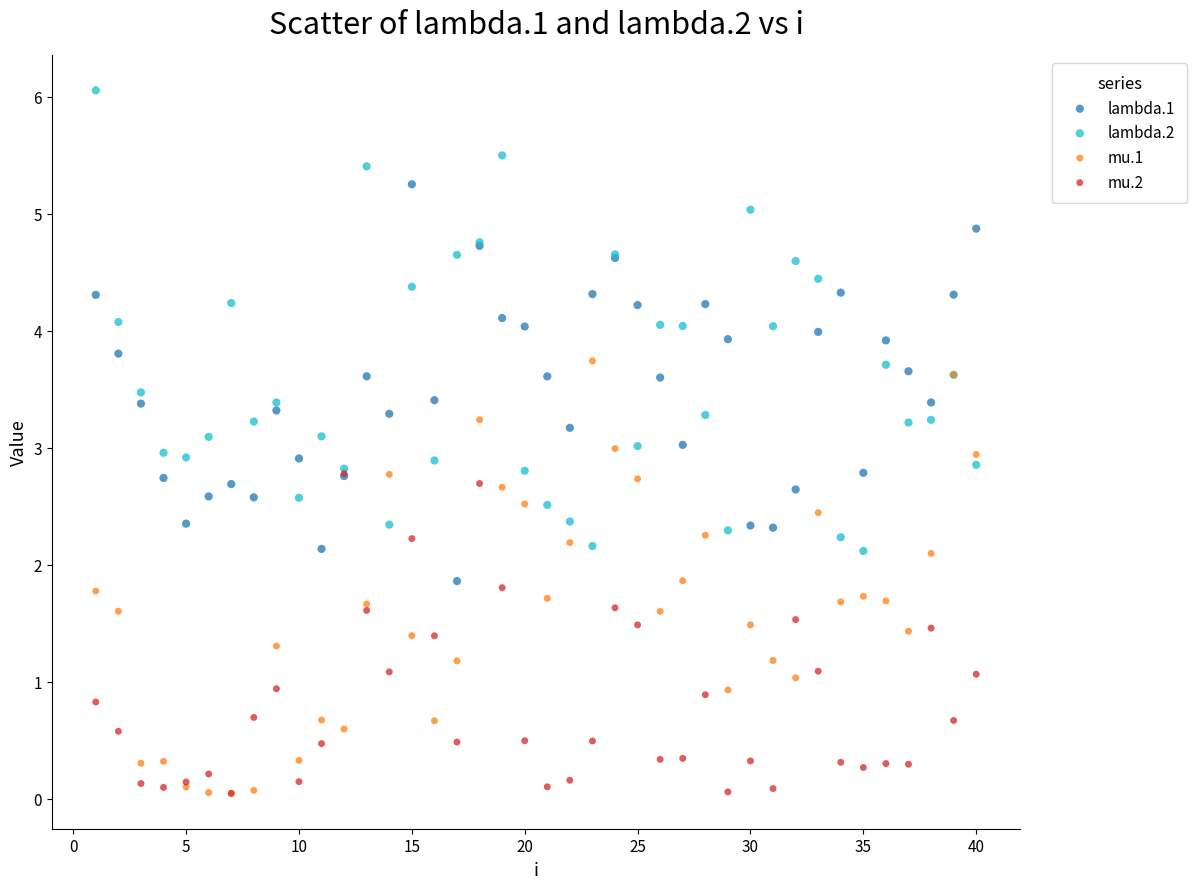

What are all the series names shown in the legend?

lambda.1, lambda.2, mu.1, mu.2